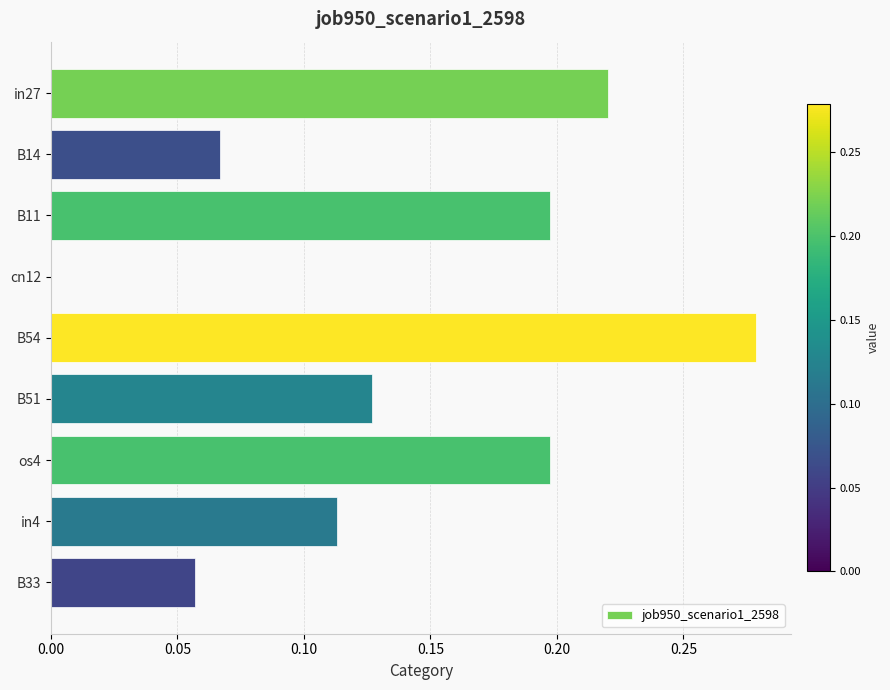

Count the values in the range 0 to 1.

9